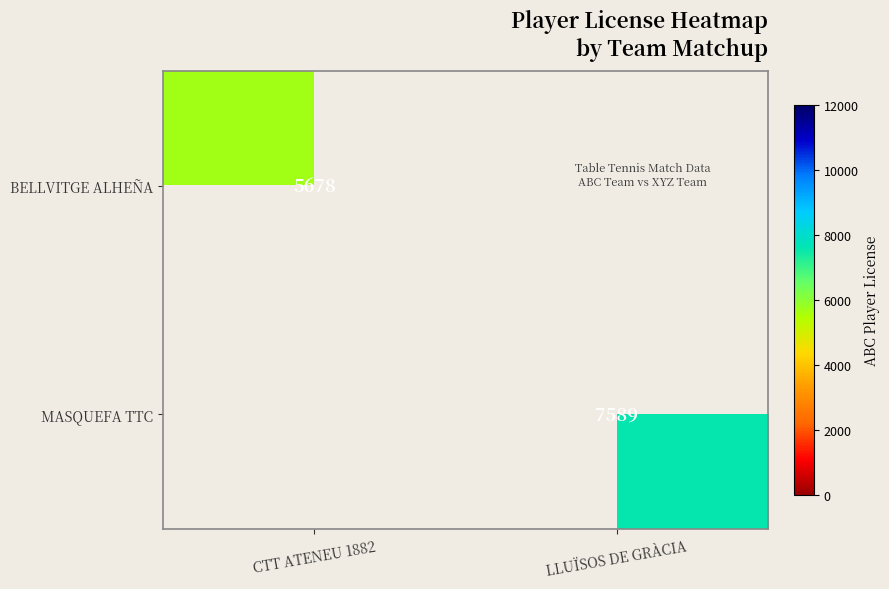

Is it true that MASQUEFA TTC equals 4401 at LLUÏSOS DE GRÀCIA?

False